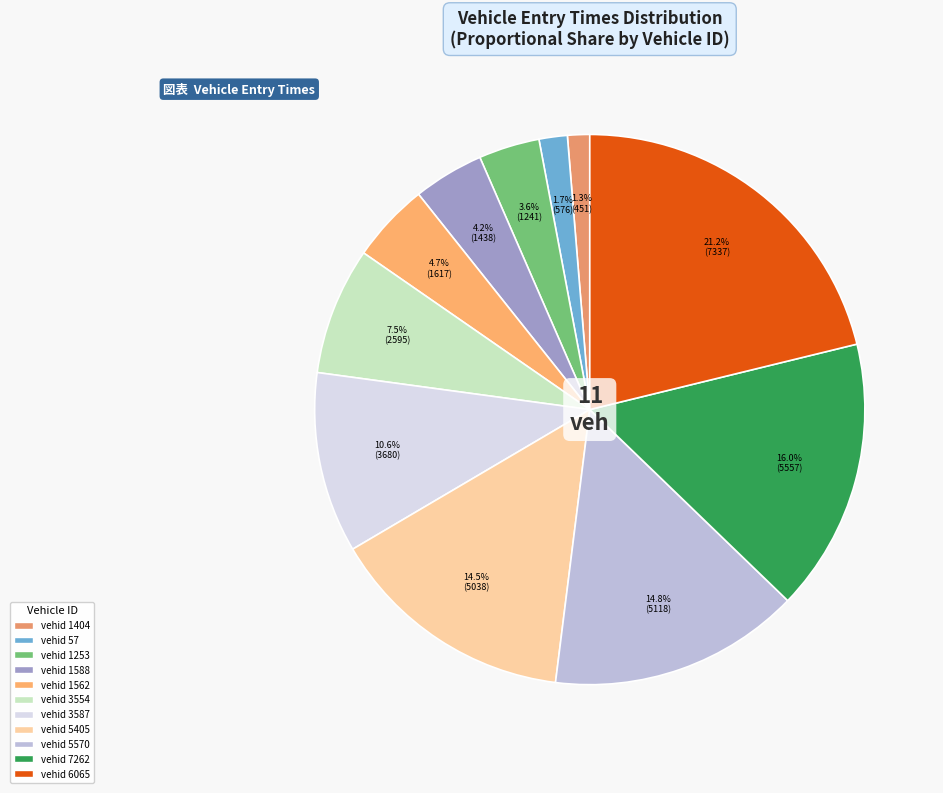

Rank the categories by value from lowest to highest.

1404, 57, 1253, 1588, 1562, 3554, 3587, 5405, 5570, 7262, 6065